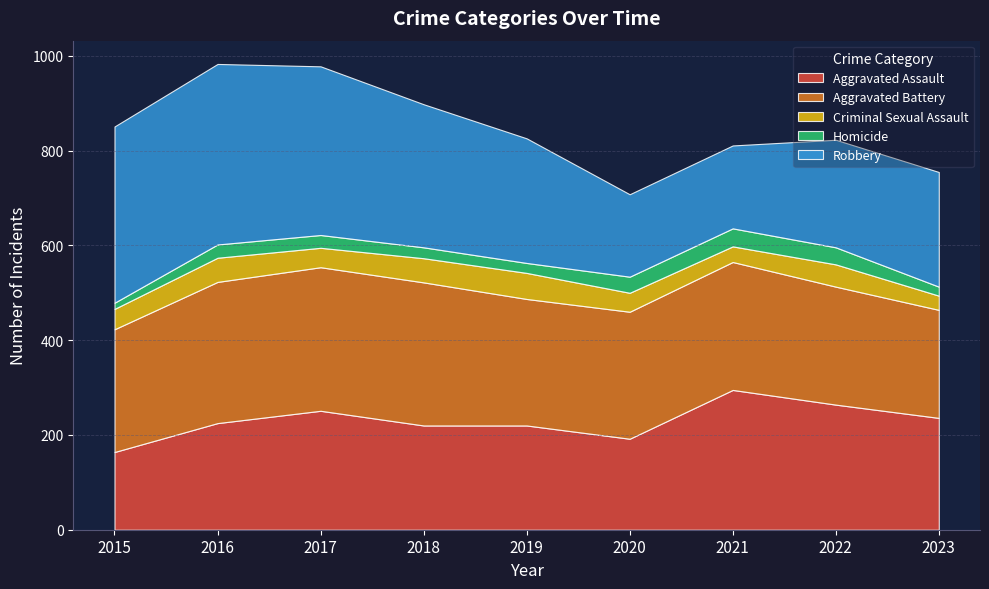

Reading right to left, list all the values displayed in this chart.

Aggravated Assault: 236	264	295	192	220	220	251	225	164
Aggravated Battery: 228	249	270	268	267	302	303	298	259
Criminal Sexual Assault: 30	47	33	40	55	51	41	51	43
Homicide: 19	36	38	34	21	23	27	28	13
Robbery: 242	227	175	174	263	302	356	381	372